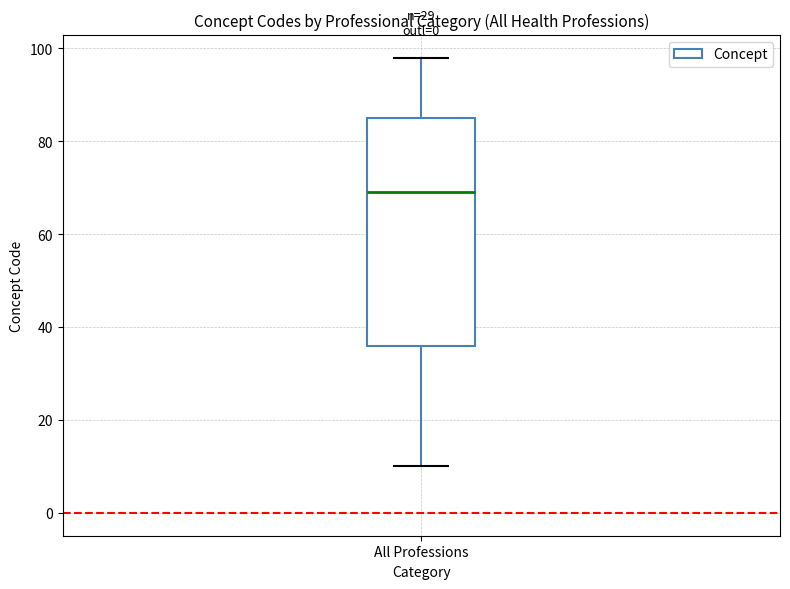

Transcribe this box plot: give where the median line is, the range the box spans, and where the two whiskers end, as read against the y-axis. The values are not printed on the chart, so give them approximately, as read against the axis.

median 70, box 36 to 86, whiskers 10 to 98